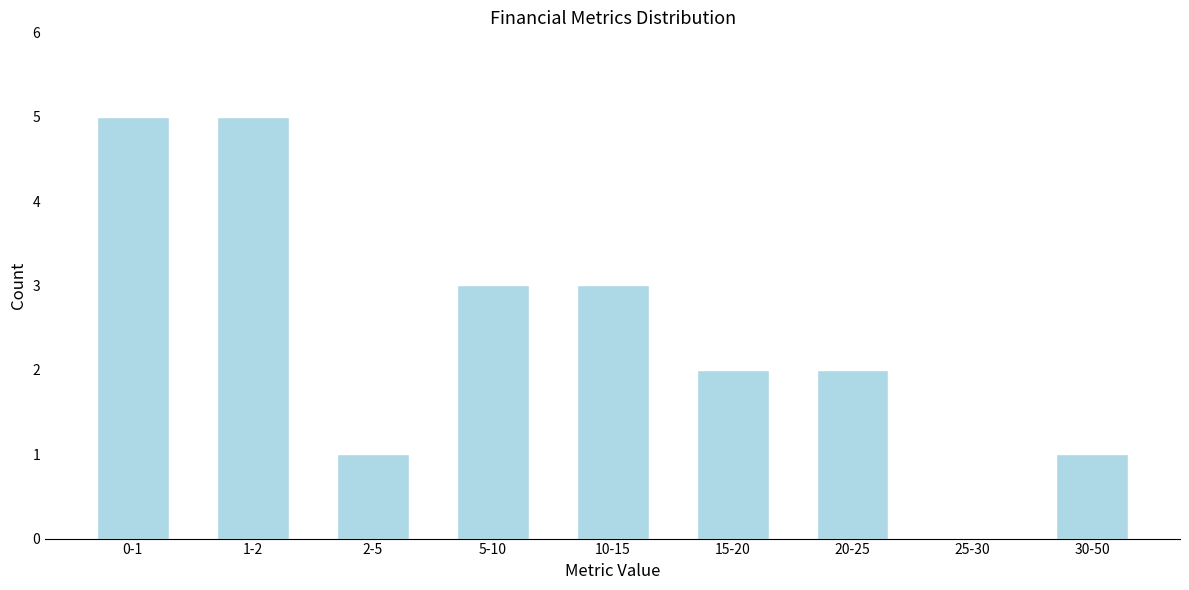

Reading left to right, list all the values displayed in this chart.

0-1=5	1-2=5	2-5=1	5-10=3	10-15=3	15-20=2	20-25=2	25-30=0	30-50=1